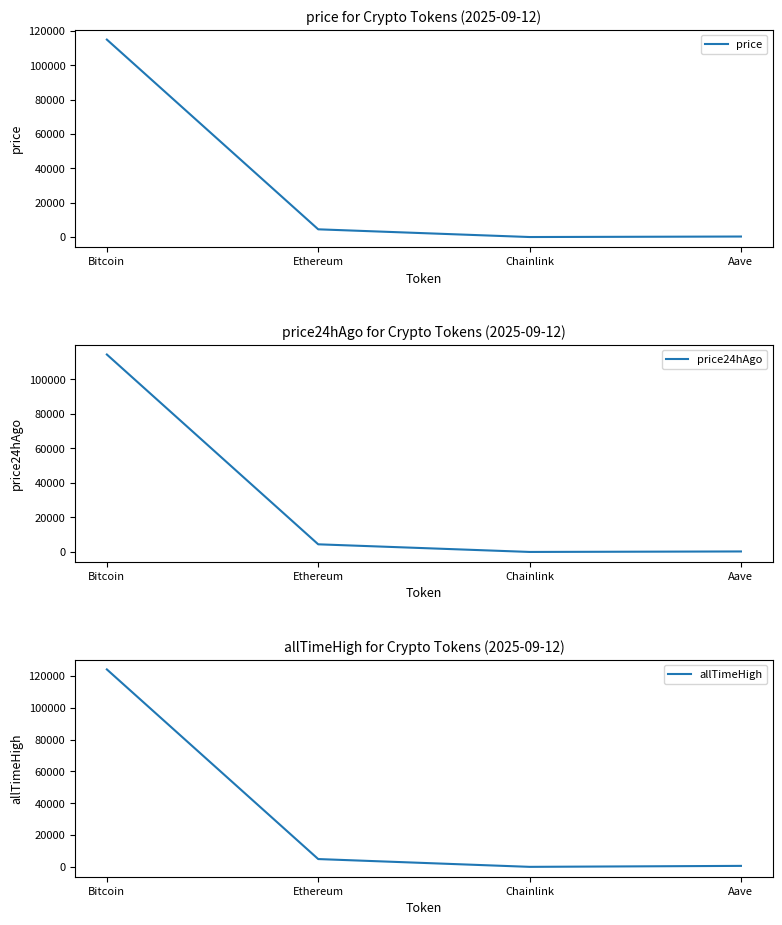

Is this an area chart (filled region under the line)?

No